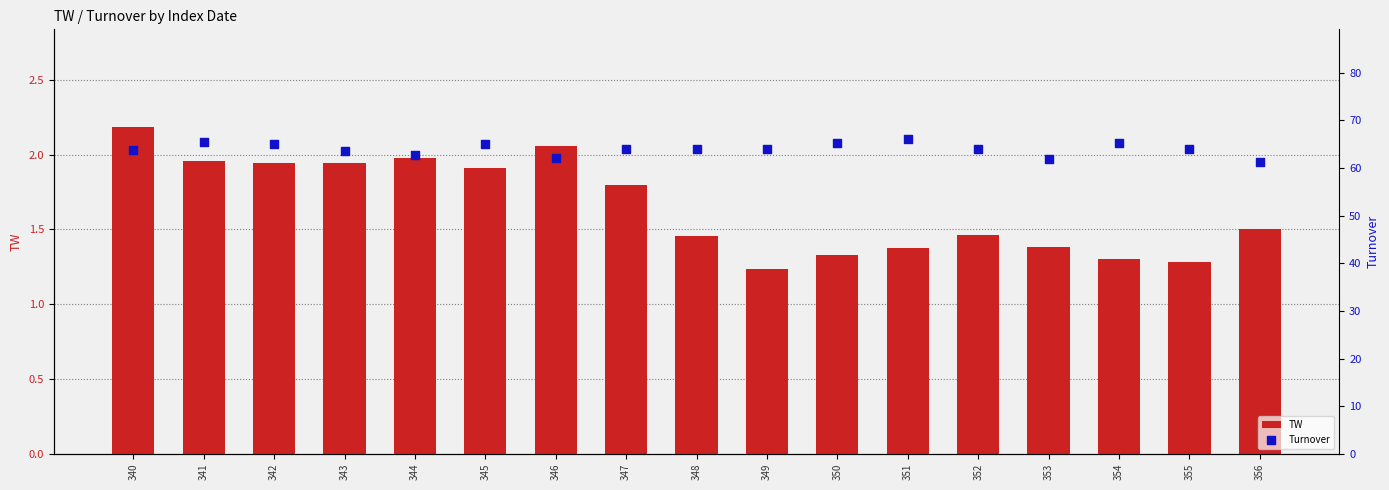

Which series reaches the maximum Y coordinate?

Turnover